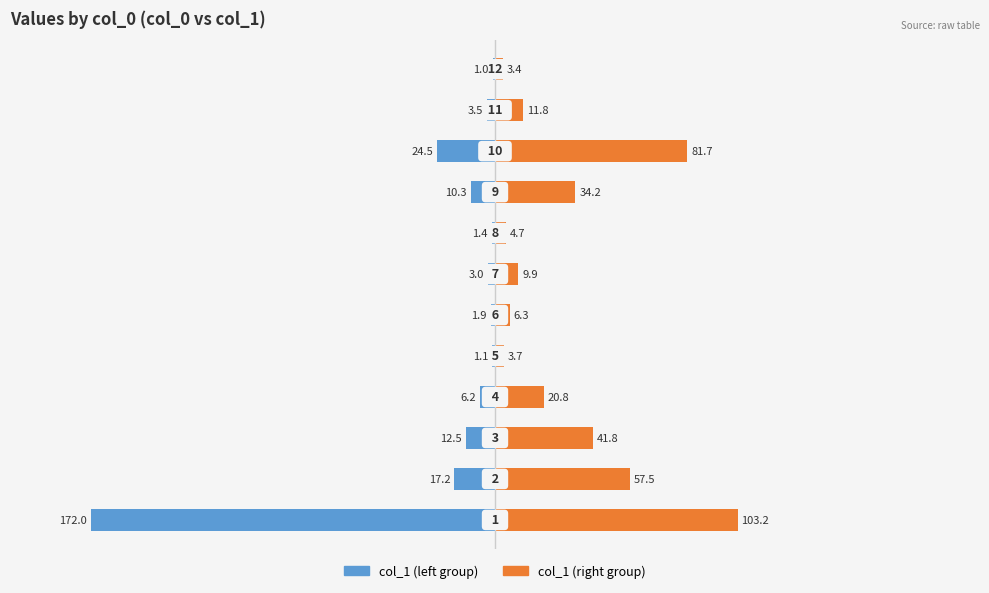

Is it true that col_1 (left) equals -4.7 at 2?

False